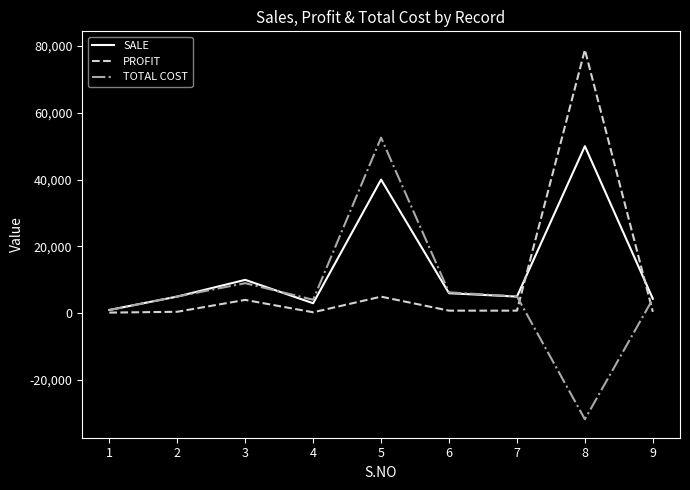

Which series has the largest range (max minus min)?

TOTAL COST